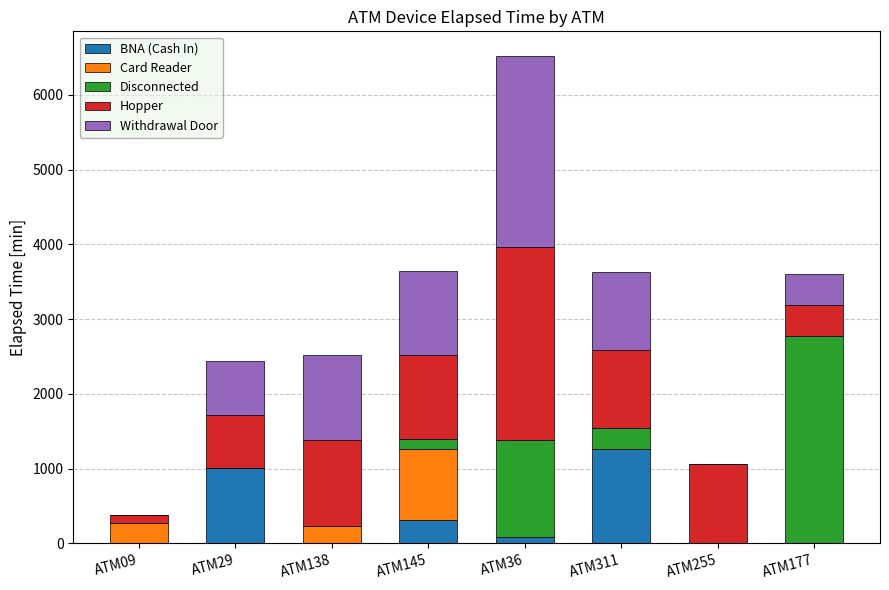

The value of BNA (Cash In) at ATM177 is 814. True or false?

False